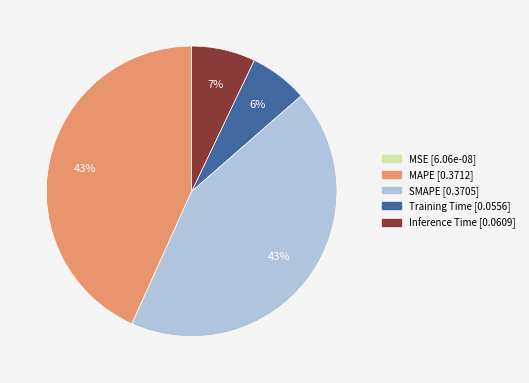

Is there any slice that represents more than half of the pie?

No